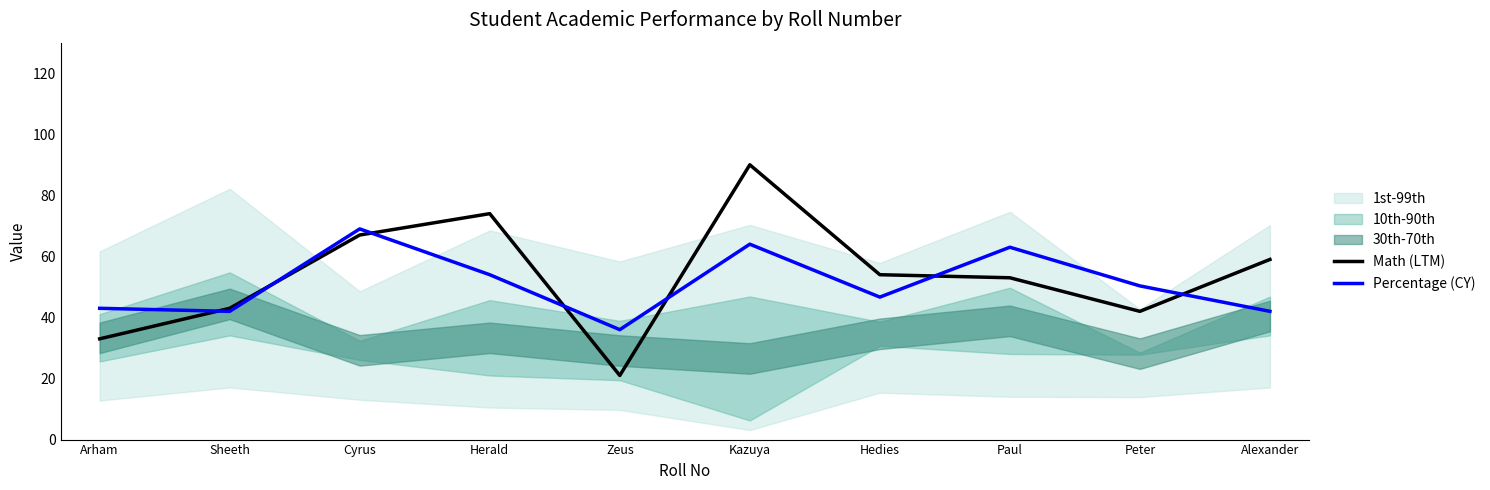

Rank the categories by Math (LTM) value from highest to lowest.

Kazuya, Herald, Cyrus, Alexander, Hedies, Paul, Sheeth, Peter, Arham, Zeus